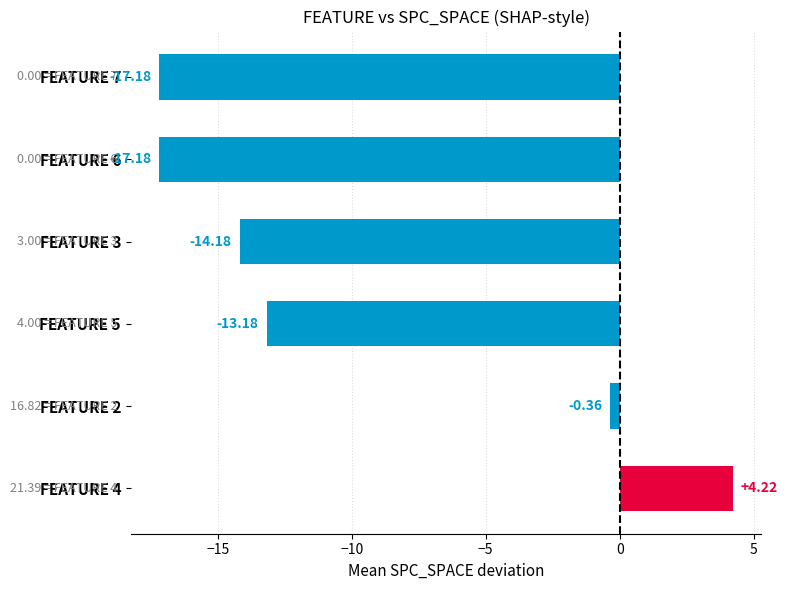

What is the difference between the maximum and minimum values?

21.4